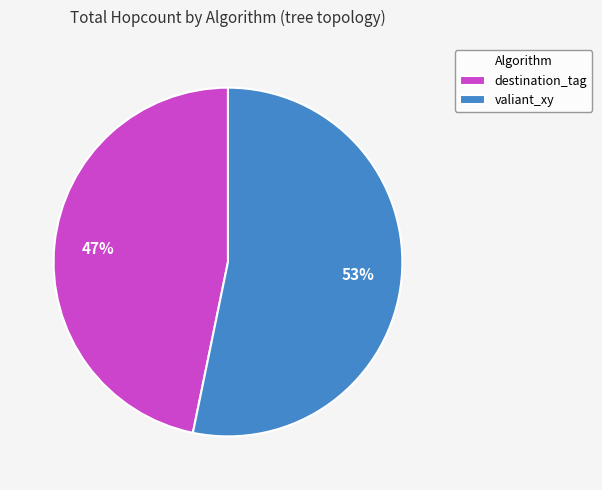

What percentage is the valiant_xy slice, to the nearest percent?

53%